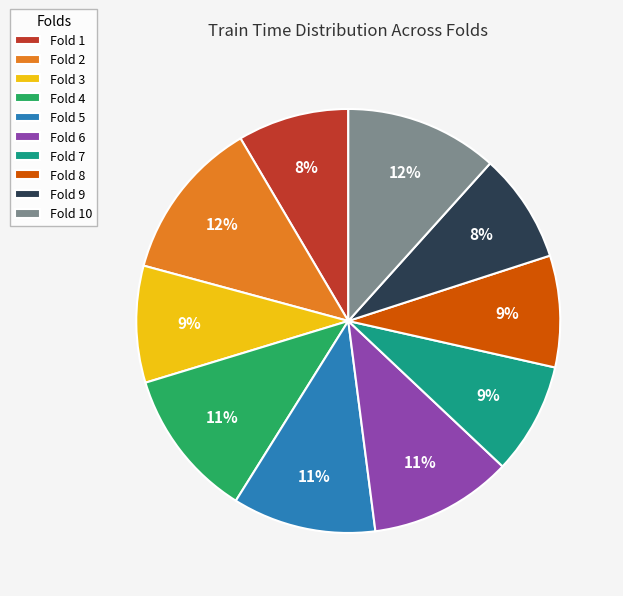

True or false: Fold 1 accounts for 8% of the total.

True